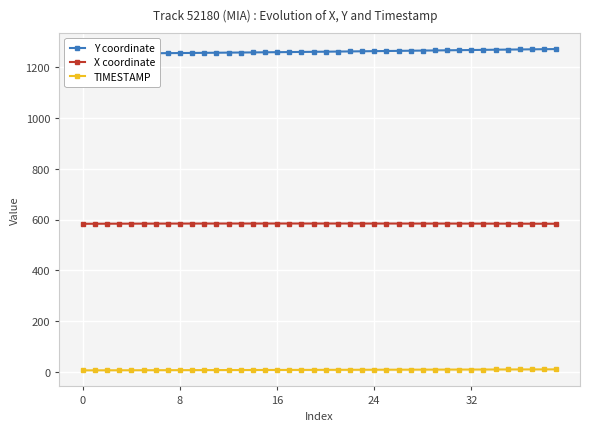

True or false: X coordinate and TIMESTAMP cross at least once.

False